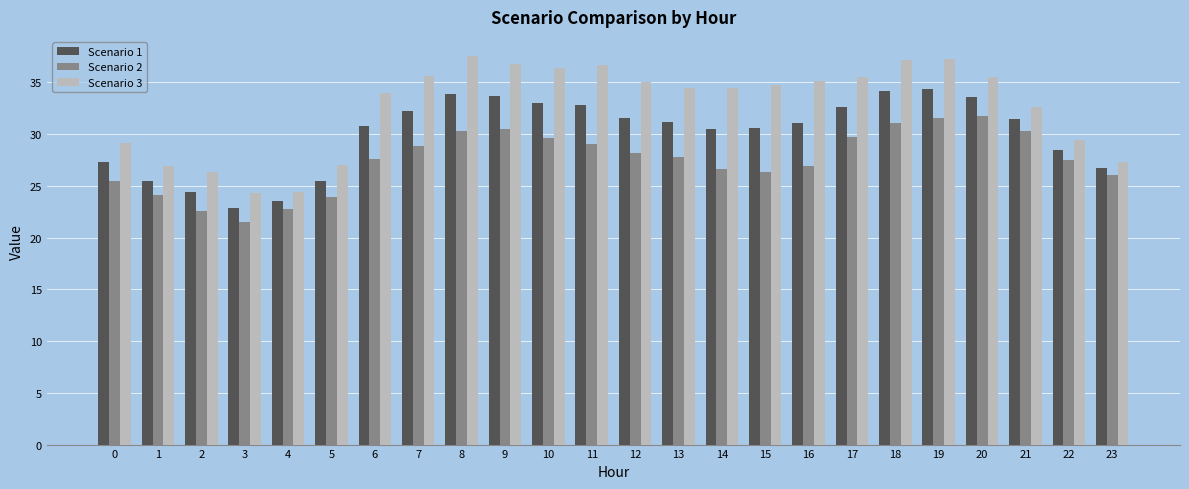

What is the highest value of the Scenario 1 series?

34.4